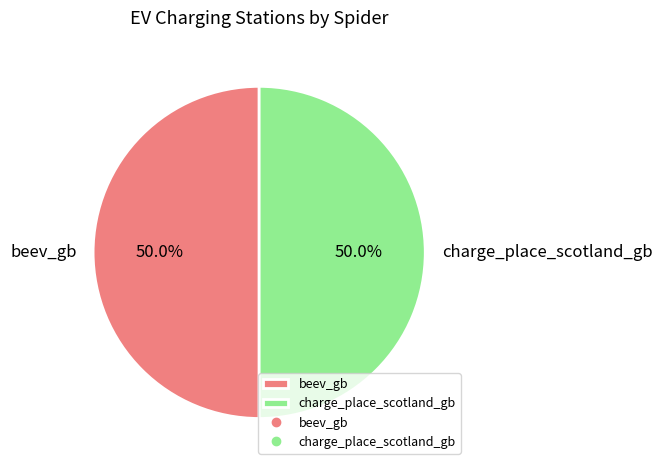

Approximately how many times larger is the value at beev_gb compared to charge_place_scotland_gb?

1.0